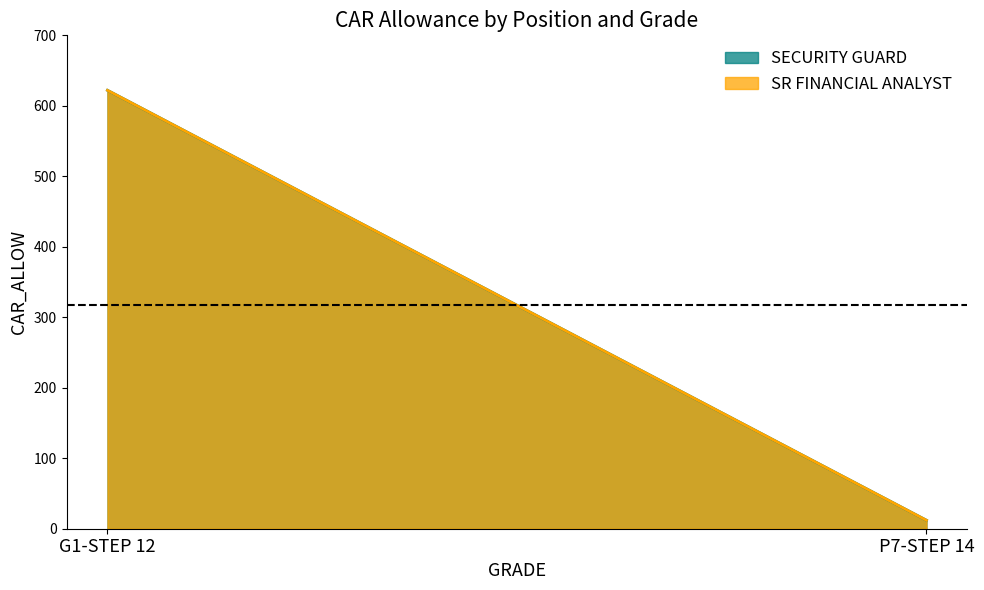

Between G1-STEP 12 and P7-STEP 14, which series saw the biggest shift?

SECURITY GUARD